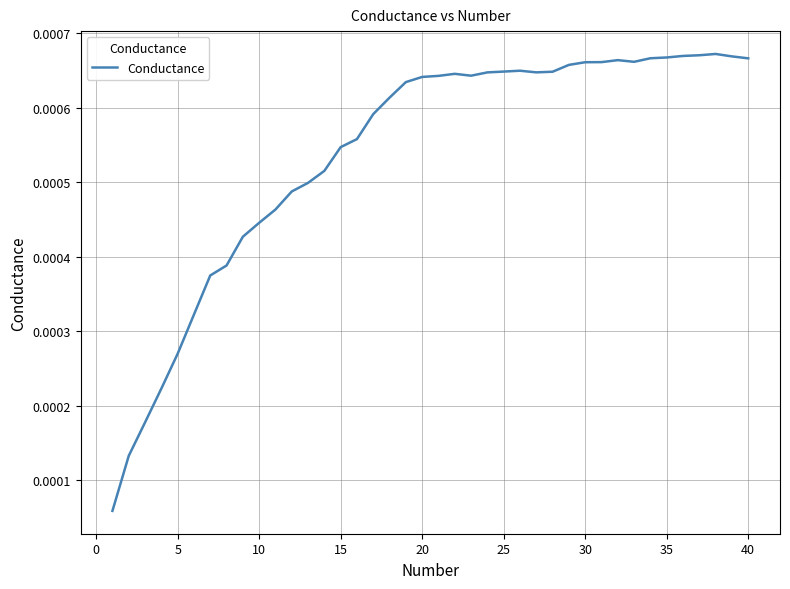

How many interior local valleys (lower than both neighbors) does the data have?

3